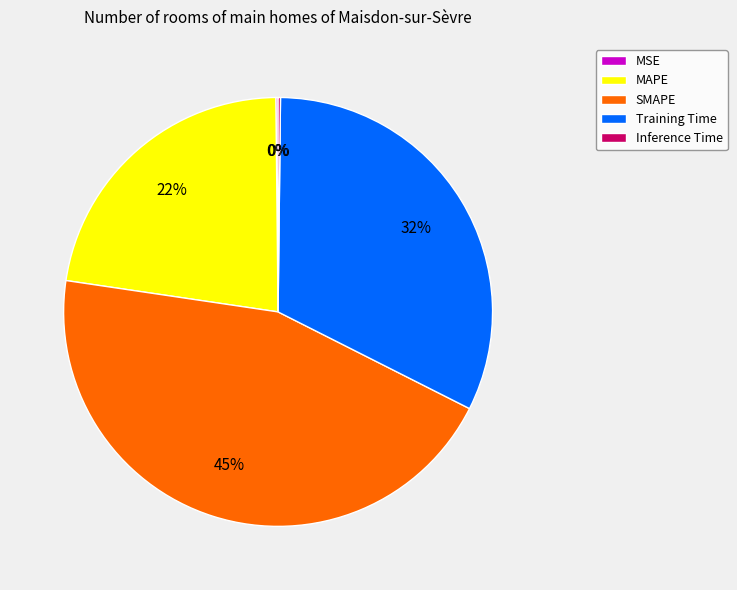

To the nearest percent, what is the difference between the largest and smallest slice percentages?

45%